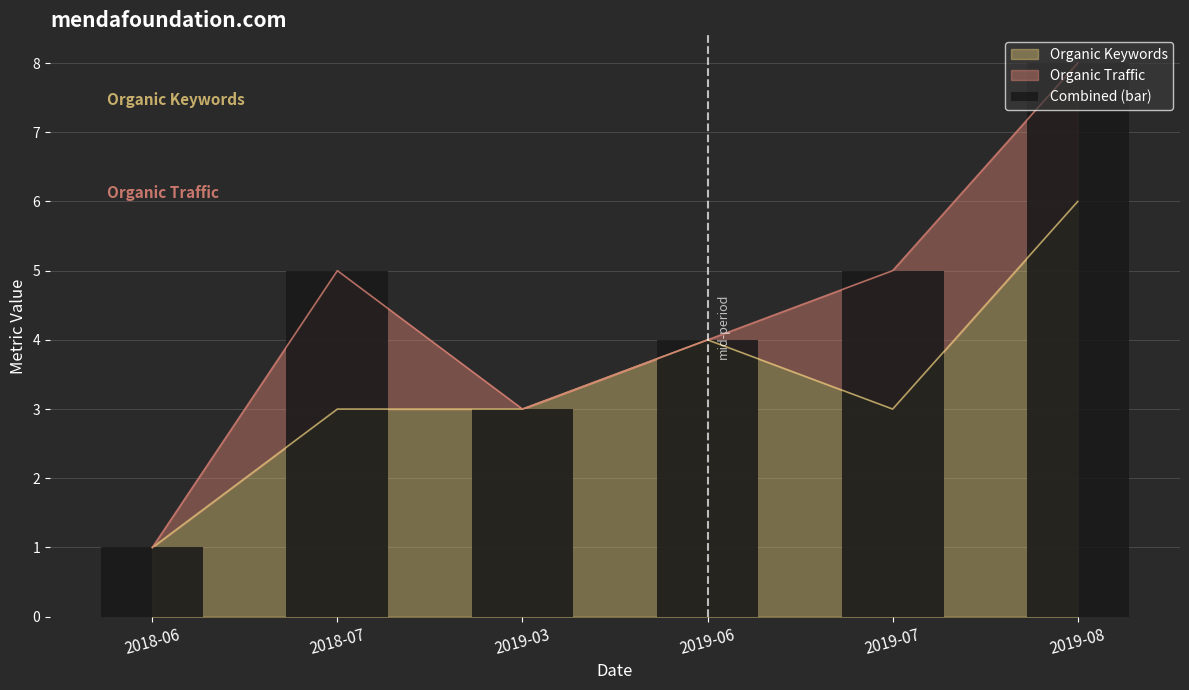

What is the greatest value displayed?

8